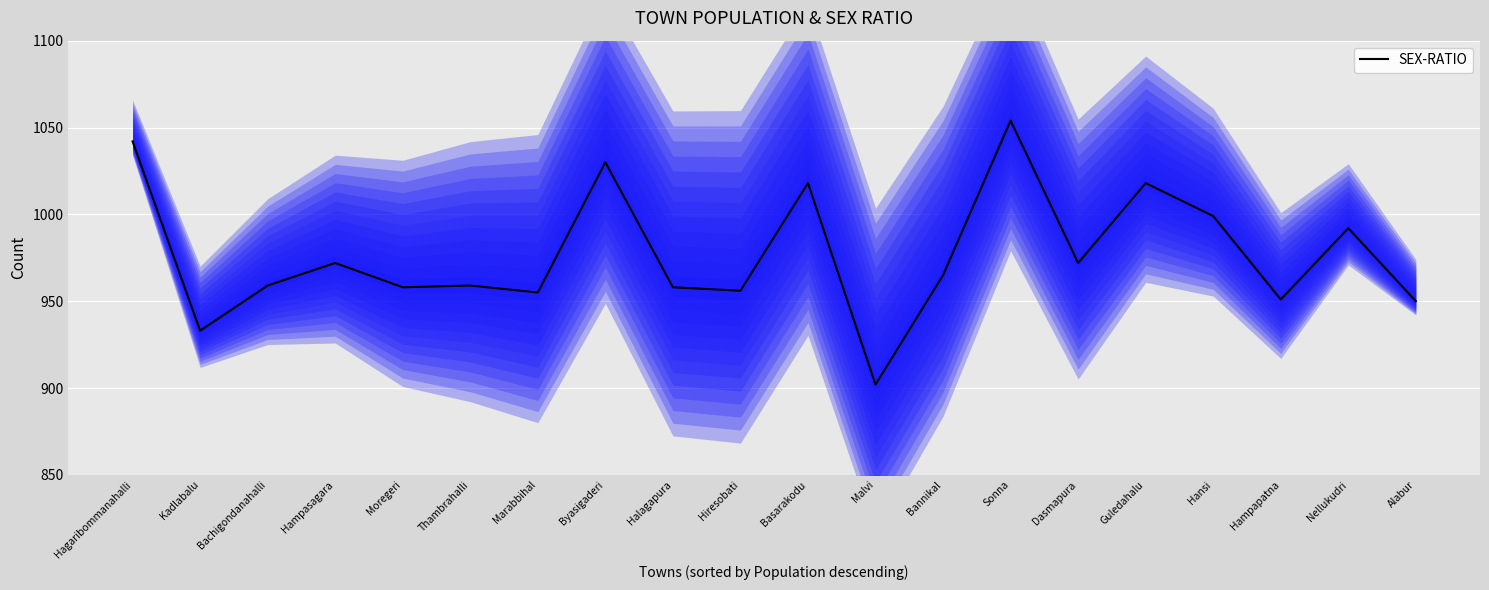

What is the label of the 14th point from the left?

Sonna